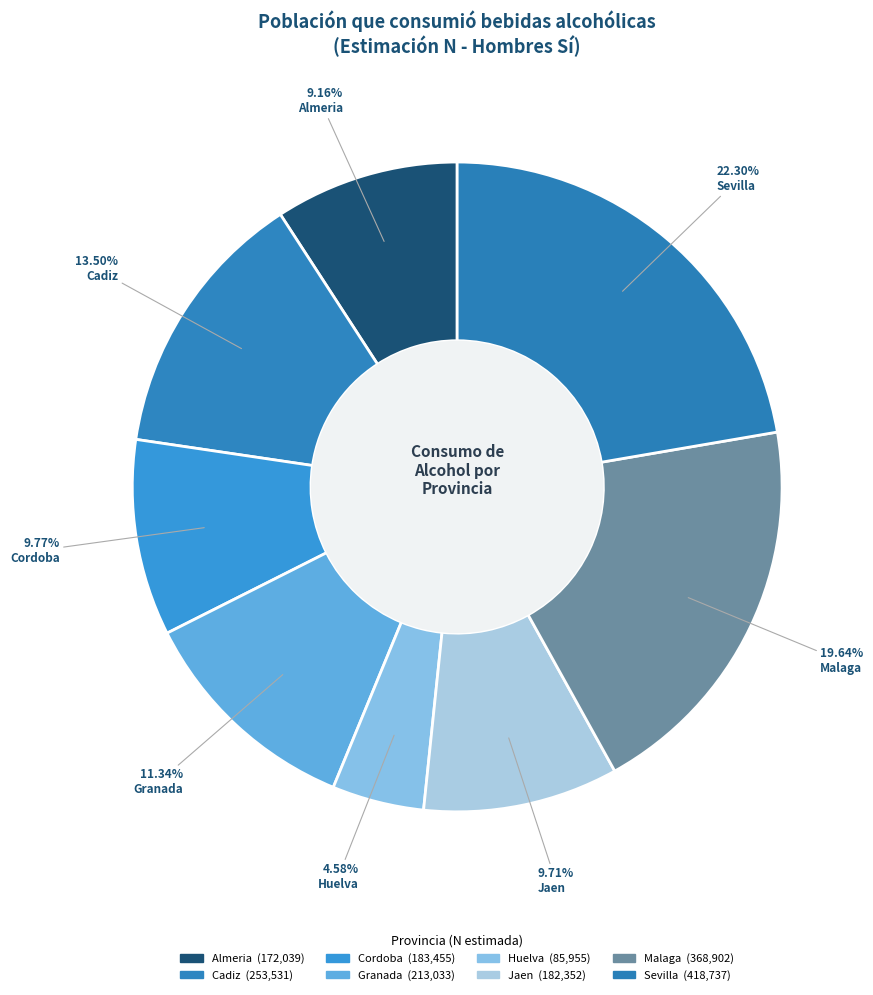

To the nearest percent, what is the average slice percentage?

12%